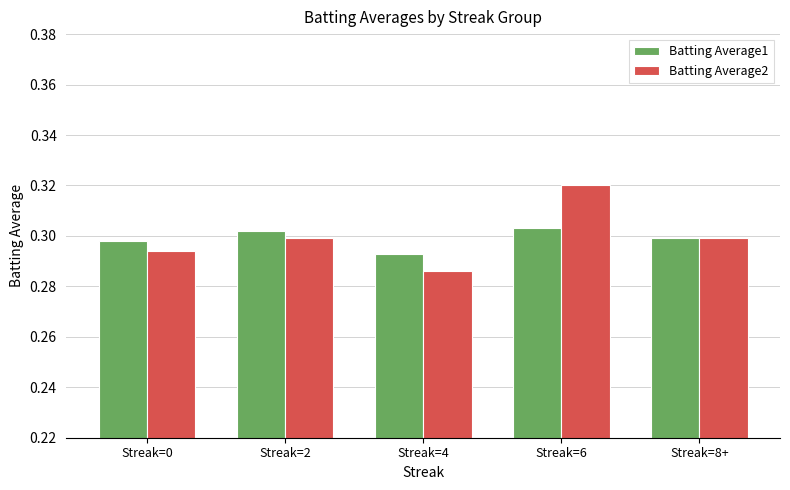

How many categories are shown in the chart?

5